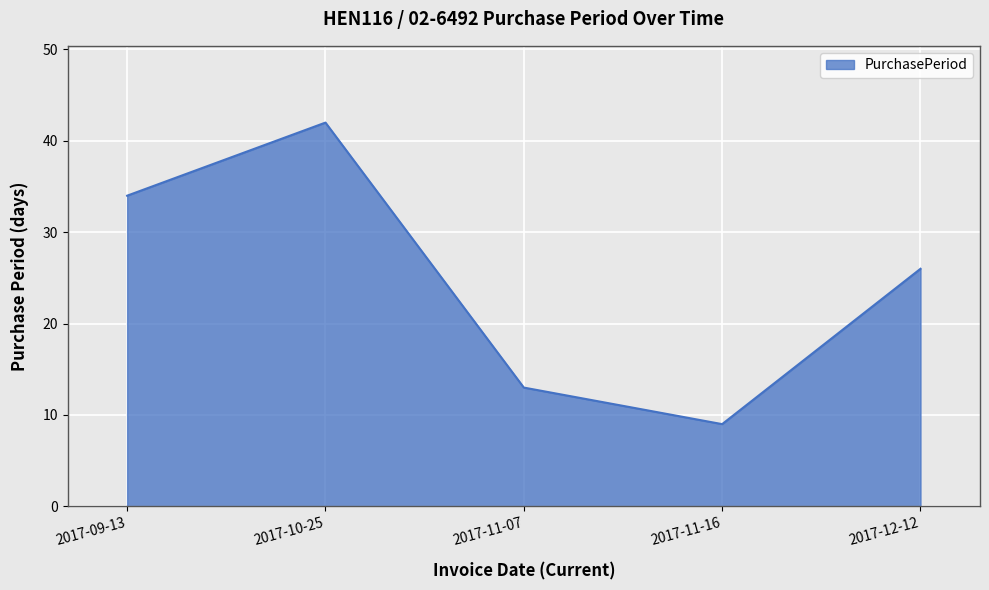

How many interior local valleys (lower than both neighbors) does the data have?

1